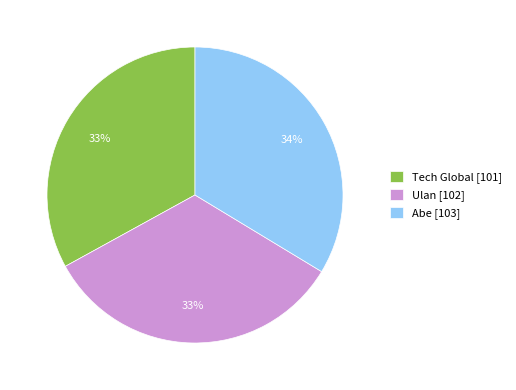

Do Abe [103] and Ulan [102] together represent more than half of the pie?

Yes